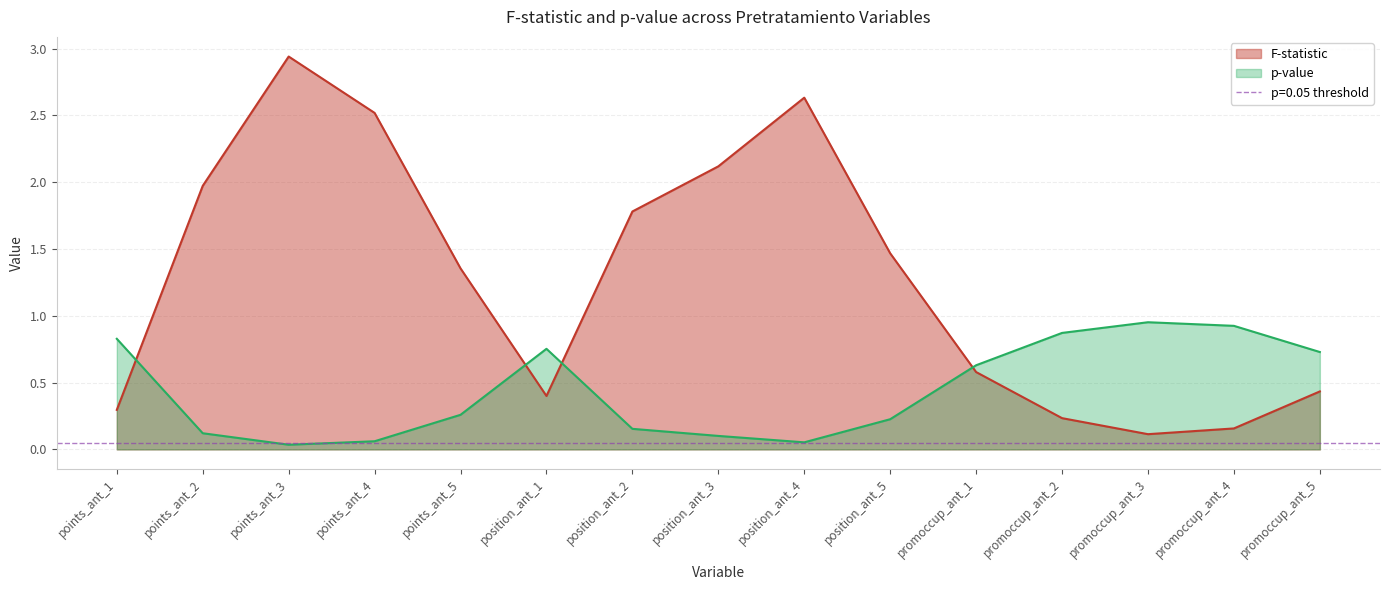

Where is the first local maximum for F-statistic?

points_ant_3